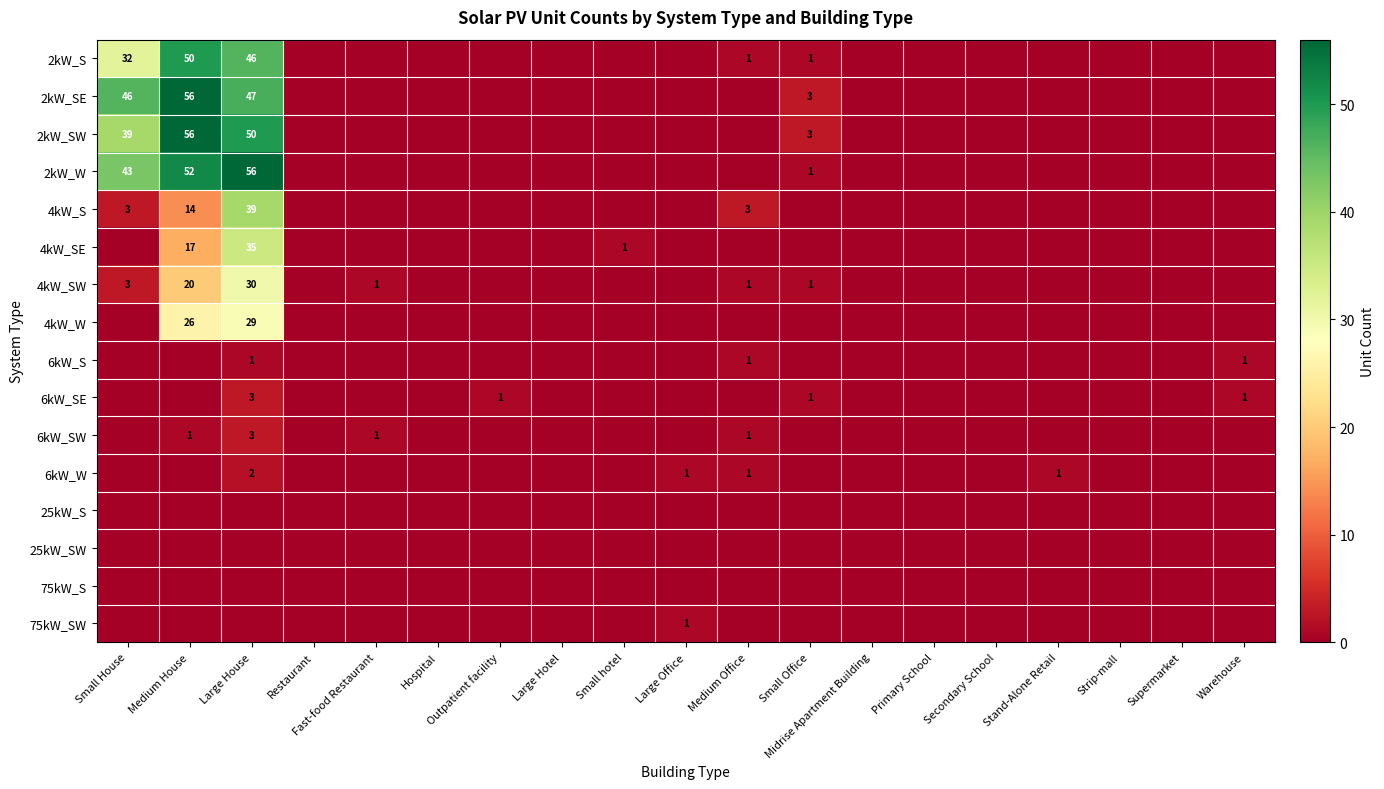

True or false: 4kW_SW has a value of 20 at Medium House.

True